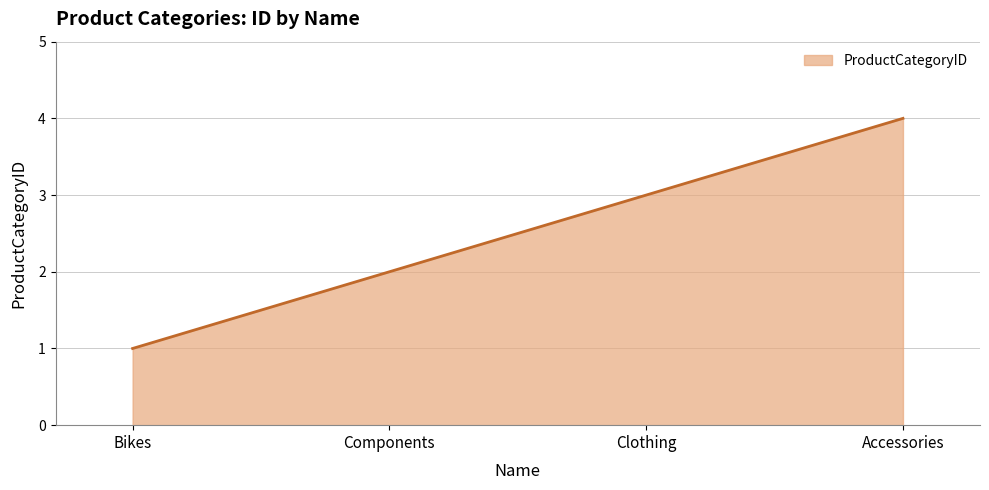

Approximately how many times larger is the value at Accessories compared to Clothing?

1.3